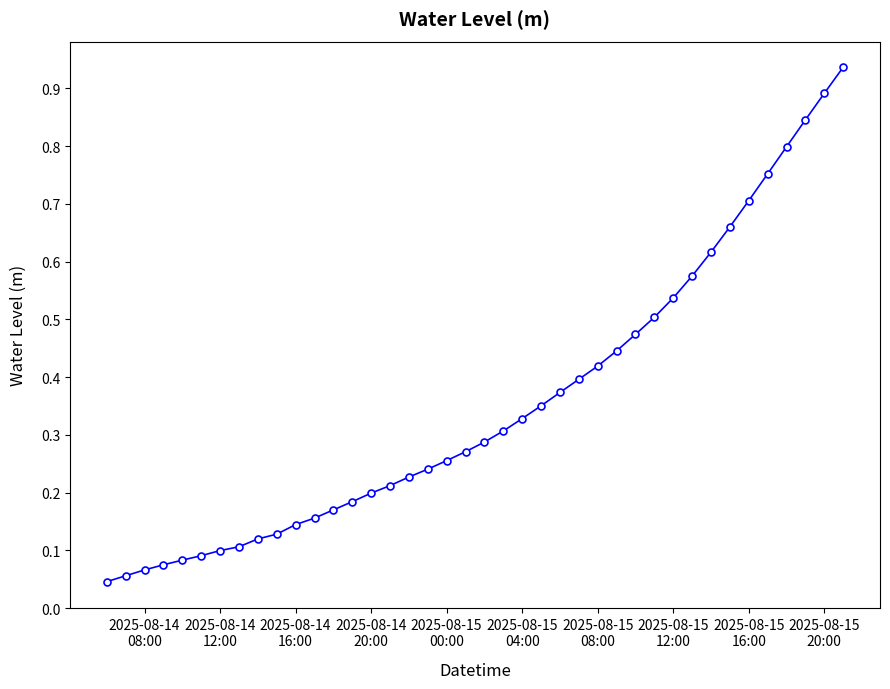

What is the sum of all values?

14.1